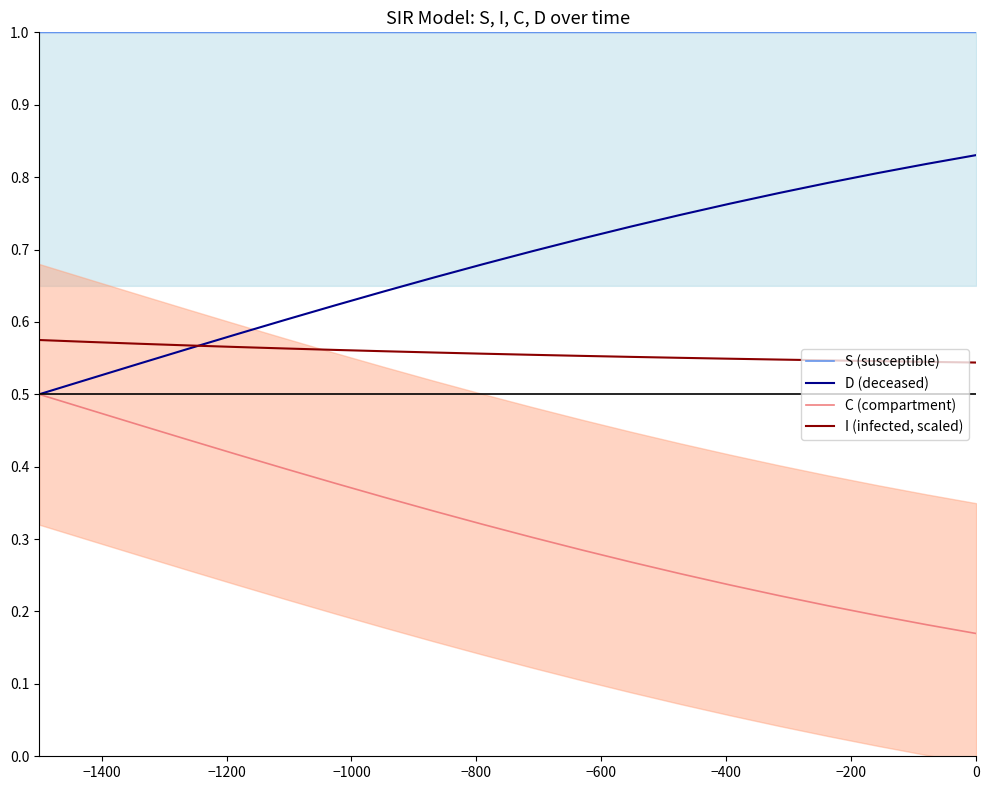

Does the chart have visible grid lines?

No